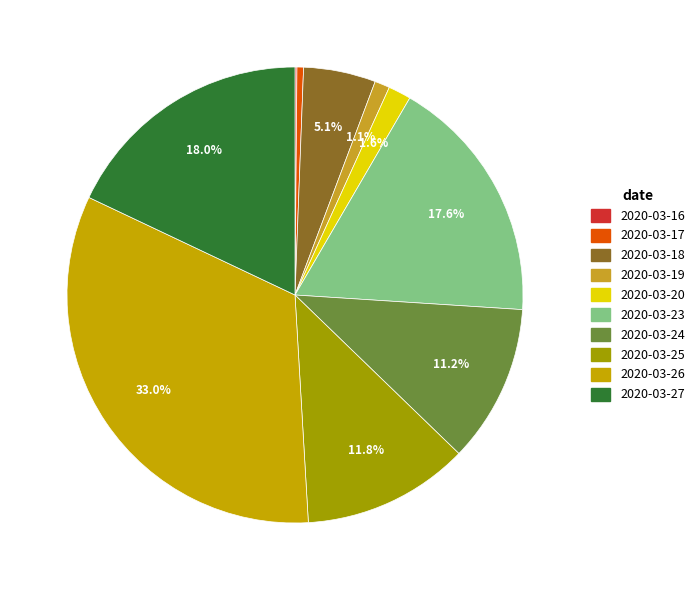

Rank the categories by value from lowest to highest.

2020-03-16, 2020-03-17, 2020-03-19, 2020-03-20, 2020-03-18, 2020-03-24, 2020-03-25, 2020-03-23, 2020-03-27, 2020-03-26